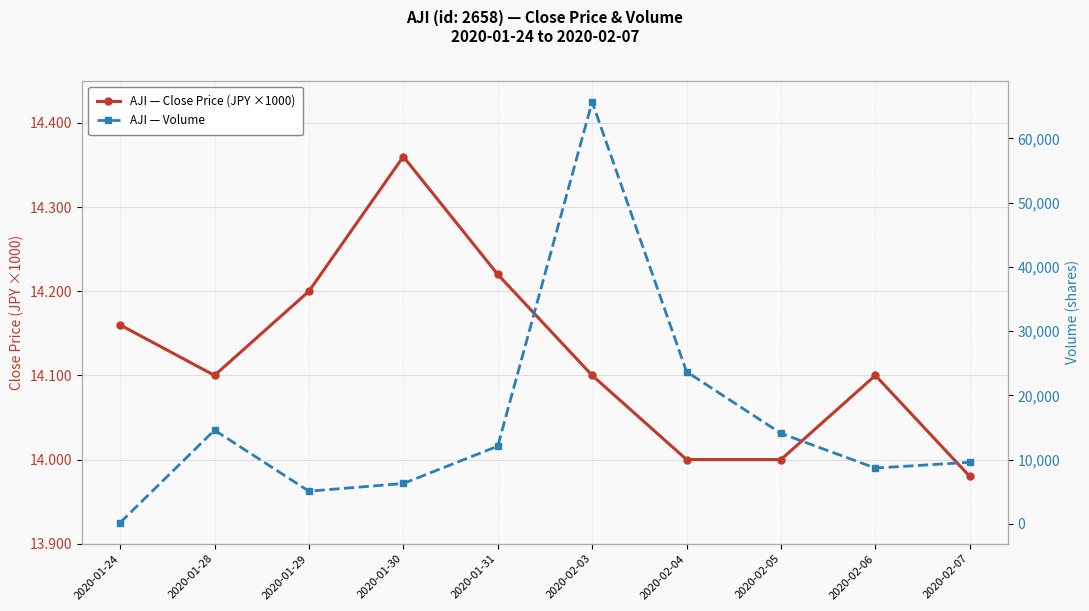

Reading right to left, extract all data points from this chart.

AJI — Close Price (JPY ×1000): 2020-02-07=14.0	2020-02-06=14.1	2020-02-05=14.0	2020-02-04=14.0	2020-02-03=14.1	2020-01-31=14.2	2020-01-30=14.4	2020-01-29=14.2	2020-01-28=14.1	2020-01-24=14.2
AJI — Volume: 2020-02-07=9600.0	2020-02-06=8700.0	2020-02-05=14100.0	2020-02-04=23700.0	2020-02-03=65700.0	2020-01-31=12100.0	2020-01-30=6300.0	2020-01-29=5100.0	2020-01-28=14600.0	2020-01-24=200.0